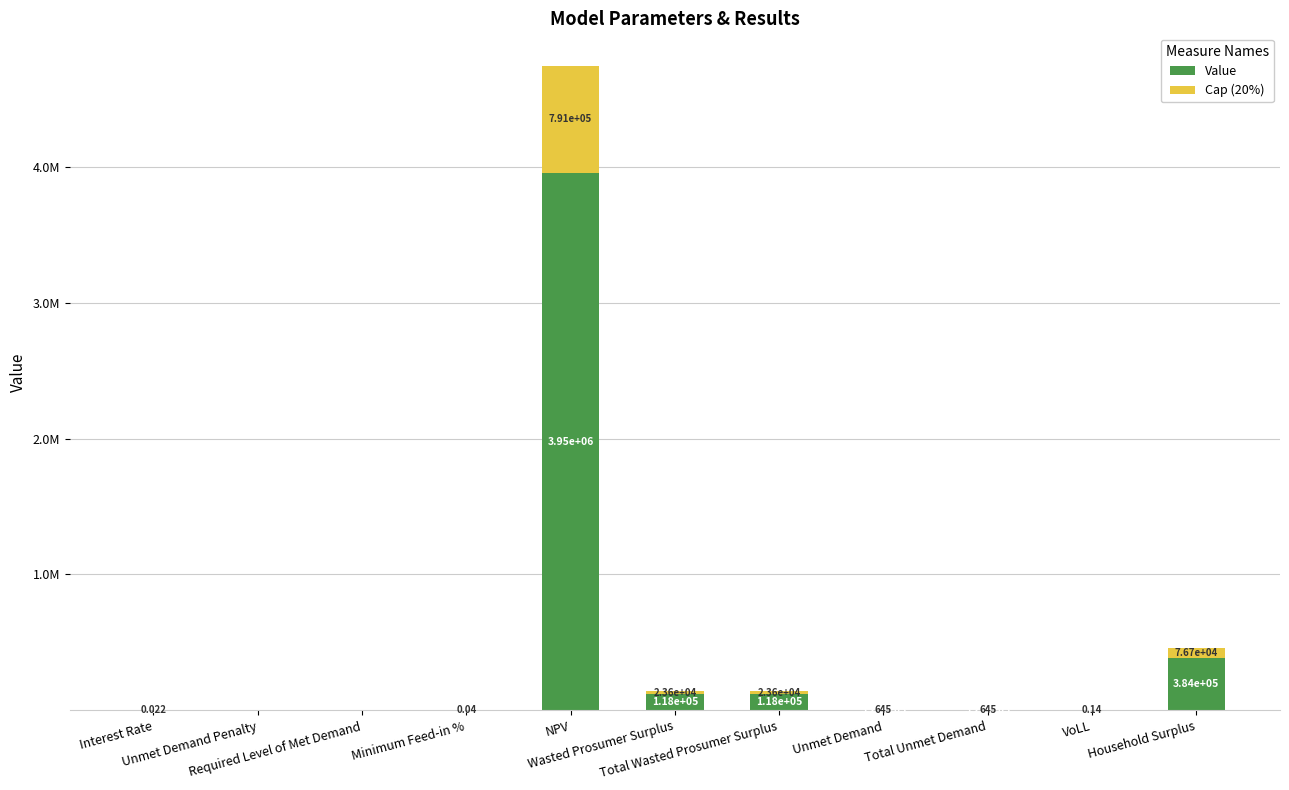

Rank the categories by Value value from lowest to highest.

Unmet Demand Penalty, Required Level of Met Demand, Interest Rate, Minimum Feed-in %, VoLL, Unmet Demand, Total Unmet Demand, Wasted Prosumer Surplus, Total Wasted Prosumer Surplus, Household Surplus, NPV